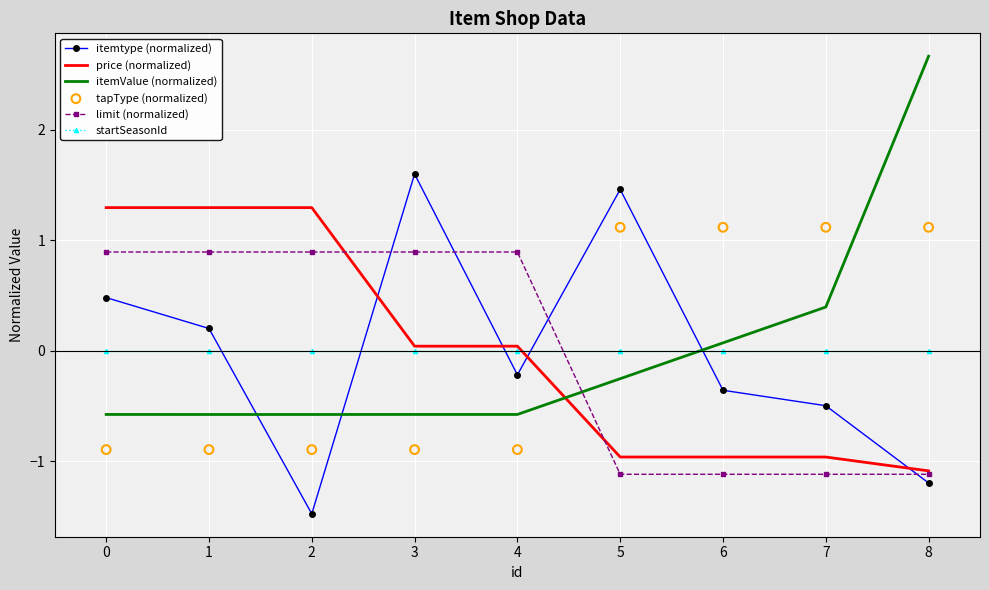

Which series contains the highest Y value?

itemValue (normalized)